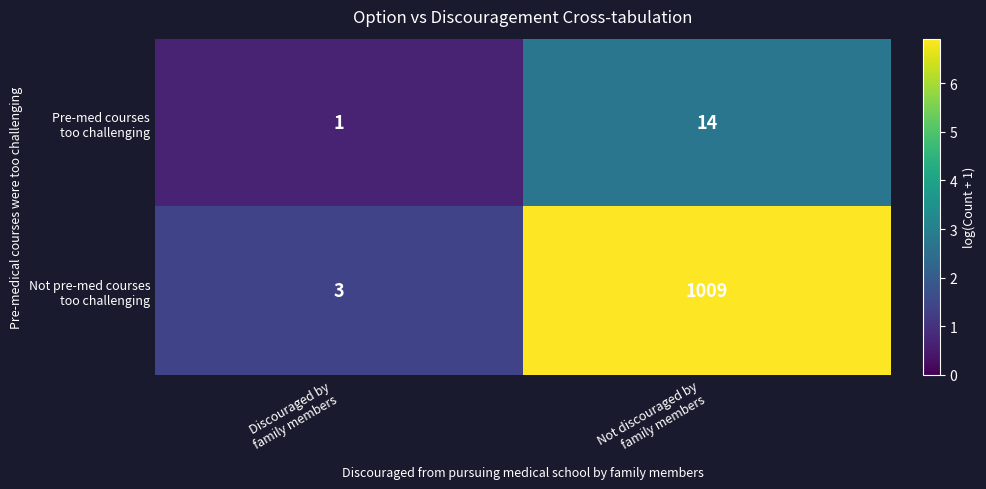

What is the maximum value shown in the chart?

1009